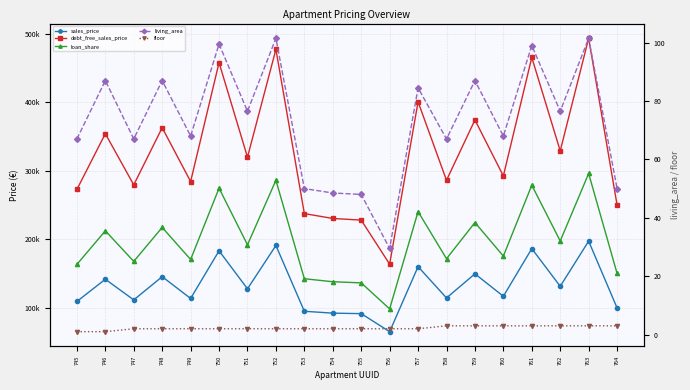

At which category is the sum across all series the highest?

763